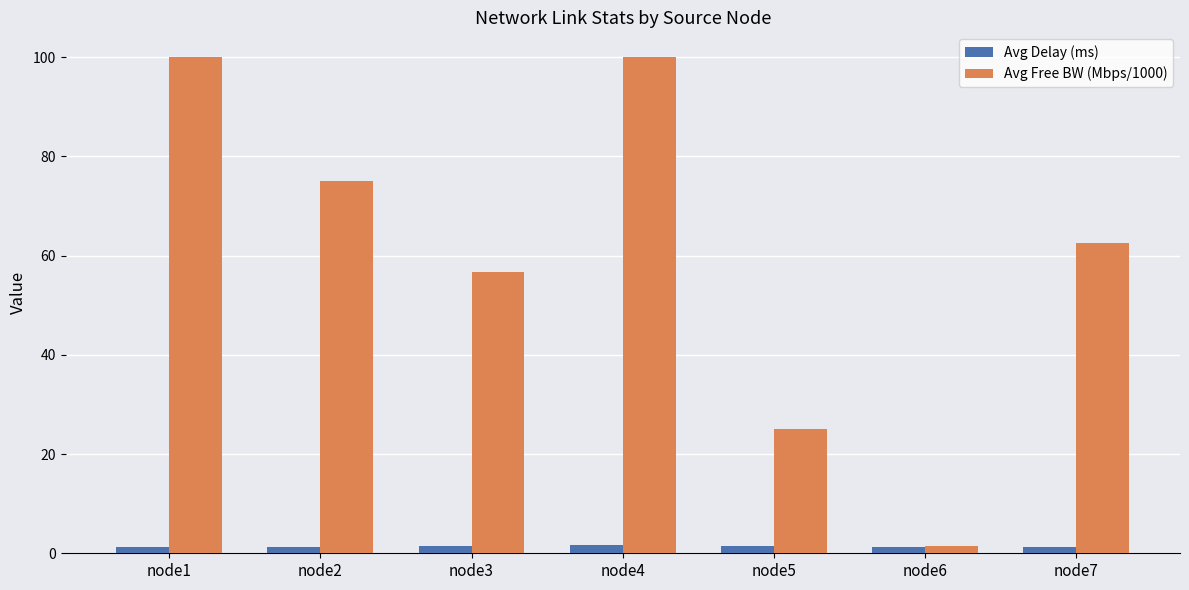

At how many categories does at least one series exceed 64?

3